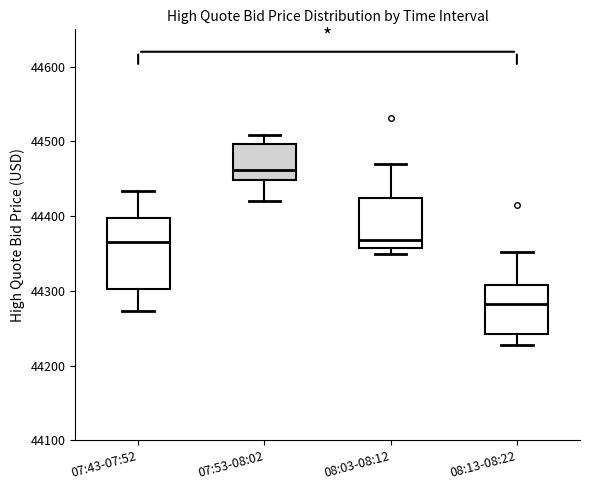

Reading left to right, read every box against the y-axis: the position of its median line, the range the box covers, and the ends of its whiskers. The values are not printed on the chart, so give them approximately, as read against the axis.

07:43-07:52: median 44370, box 44300 to 44400, whiskers 44270 to 44430
07:53-08:02: median 44460, box 44450 to 44500, whiskers 44420 to 44510
08:03-08:12: median 44370, box 44360 to 44420, whiskers 44350 to 44470
08:13-08:22: median 44280, box 44240 to 44310, whiskers 44230 to 44350